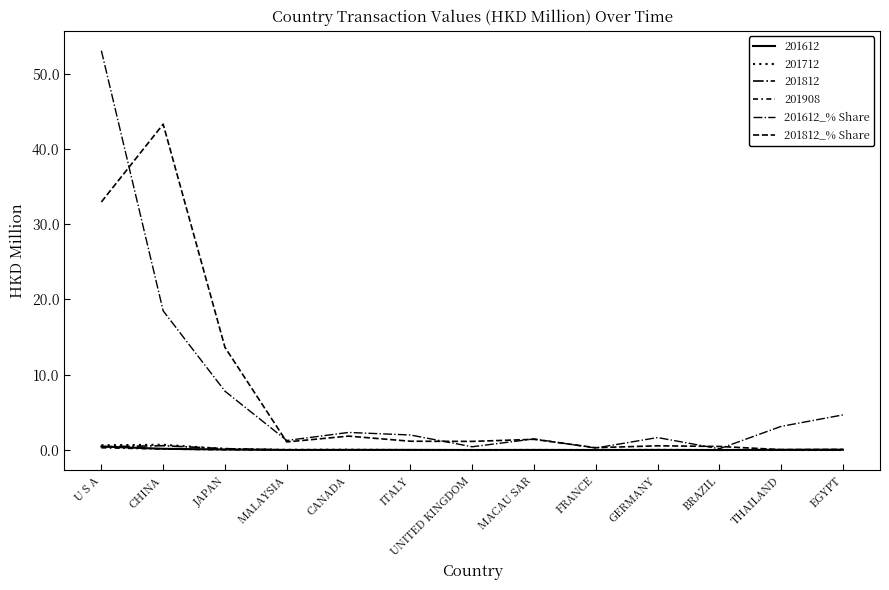

True or false: 201612_% Share has a value of 0.6 at UNITED KINGDOM.

False